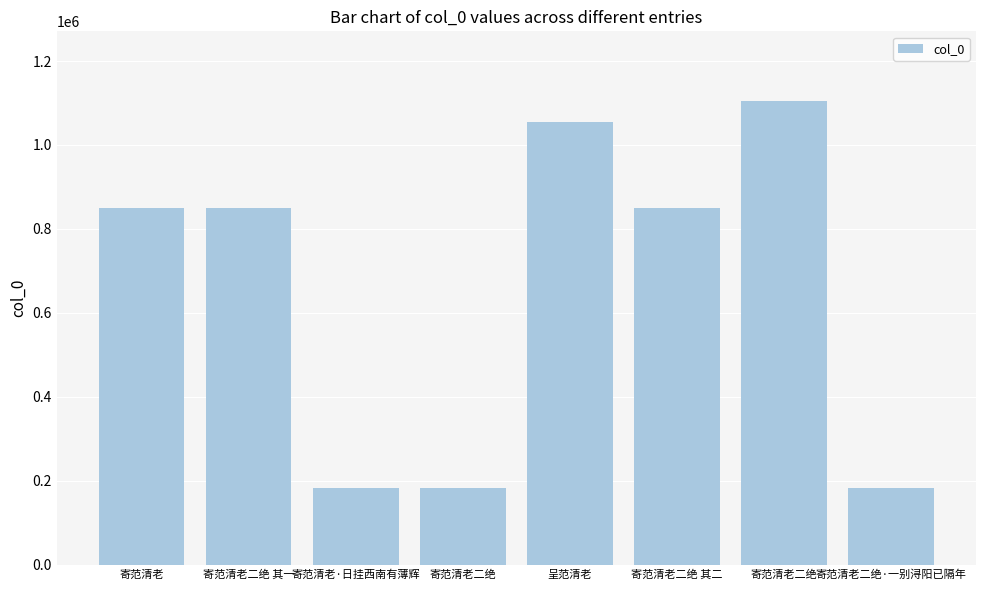

Rank the categories by value from lowest to highest.

寄范清老二绝, 寄范清老二绝·一别浔阳已隔年, 寄范清老·日挂西南有薄辉, 寄范清老二绝 其一, 寄范清老二绝 其二, 寄范清老, 呈范清老, 寄范清老二绝